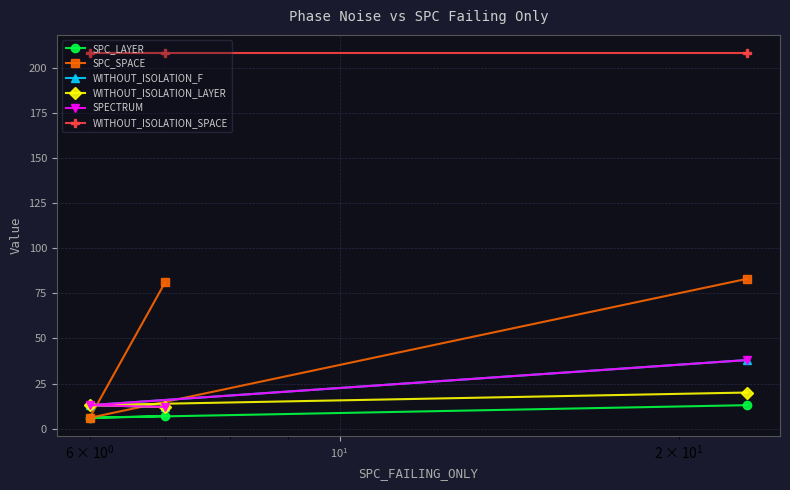

How many data points in WITHOUT_ISOLATION_LAYER are above 13?

1